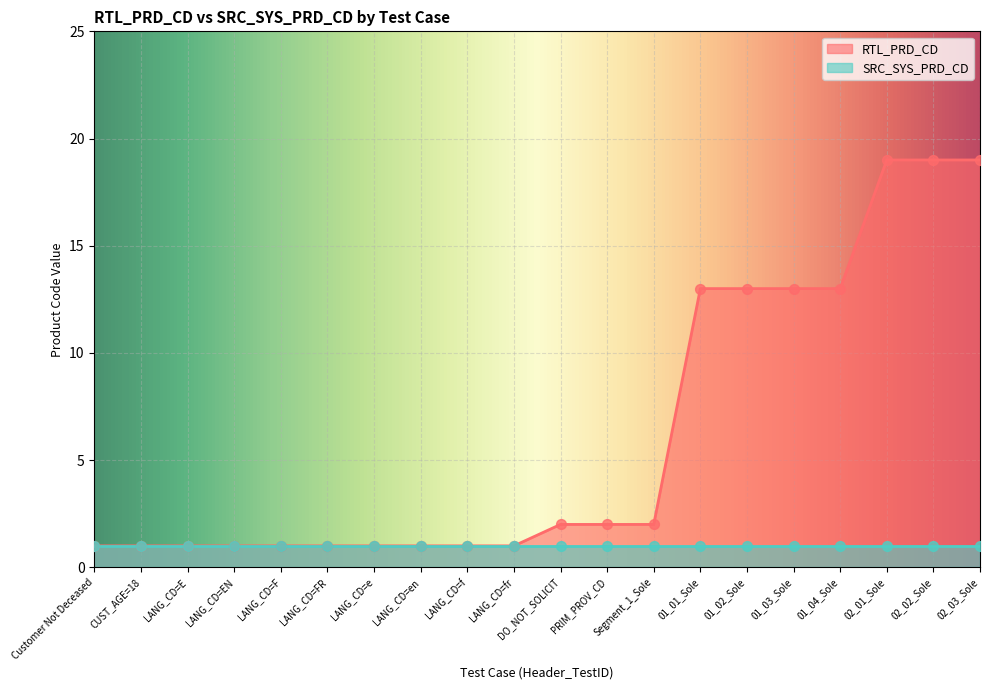

What is the change in value from LANG_CD=f to 01_01_Sole?

+12